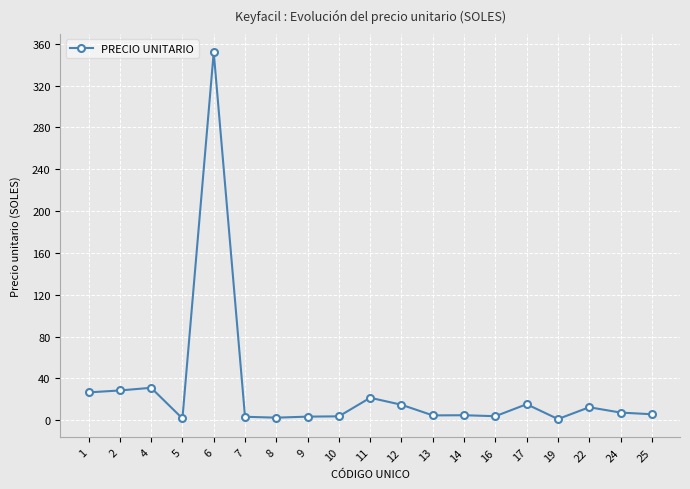

True or false: the data has more than 1 interior local peaks.

True